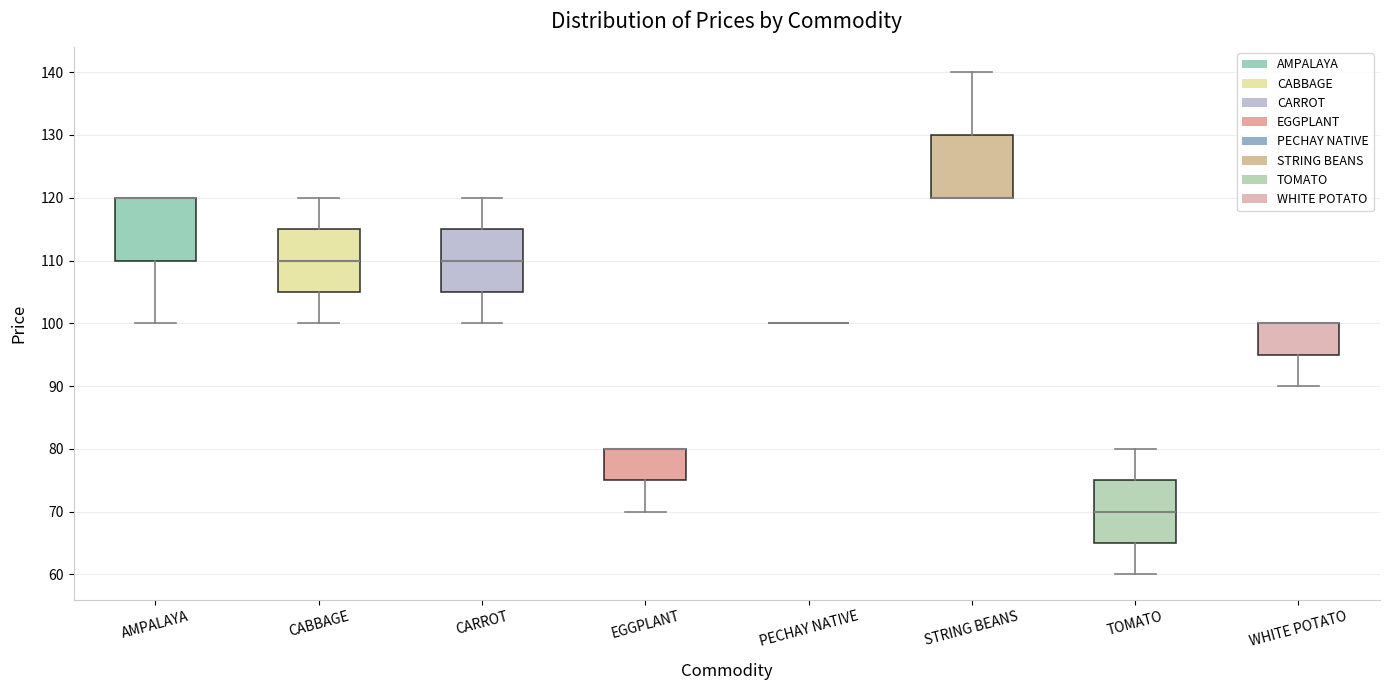

Reading left to right, read every box against the y-axis: the position of its median line, the range the box covers, and the ends of its whiskers. The values are not printed on the chart, so give them approximately, as read against the axis.

AMPALAYA: median 120 (drawn on the box's upper edge), box 110 to 120, whiskers 100 to 120
CABBAGE: median 110, box 105 to 115, whiskers 100 to 120
CARROT: median 110, box 105 to 115, whiskers 100 to 120
EGGPLANT: median 80 (drawn on the box's upper edge), box 75 to 80, whiskers 70 to 80
PECHAY NATIVE: box collapsed to a line at 100, whiskers 100 to 100
STRING BEANS: median 120 (drawn on the box's lower edge), box 120 to 130, whiskers 120 to 140
TOMATO: median 70, box 65 to 75, whiskers 60 to 80
WHITE POTATO: median 100 (drawn on the box's upper edge), box 95 to 100, whiskers 90 to 100